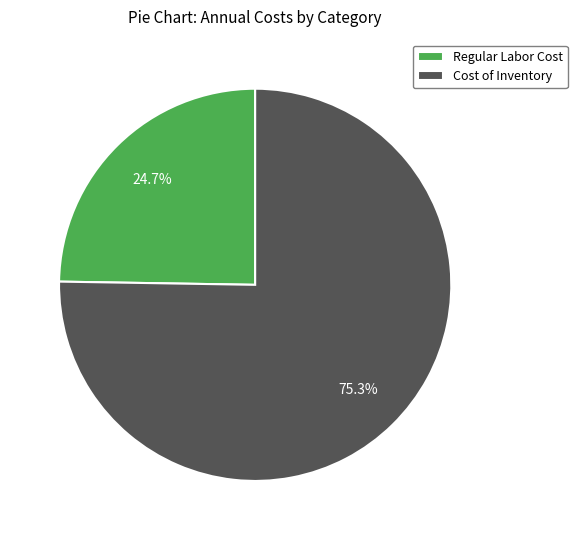

What is the majority slice?

Cost of Inventory